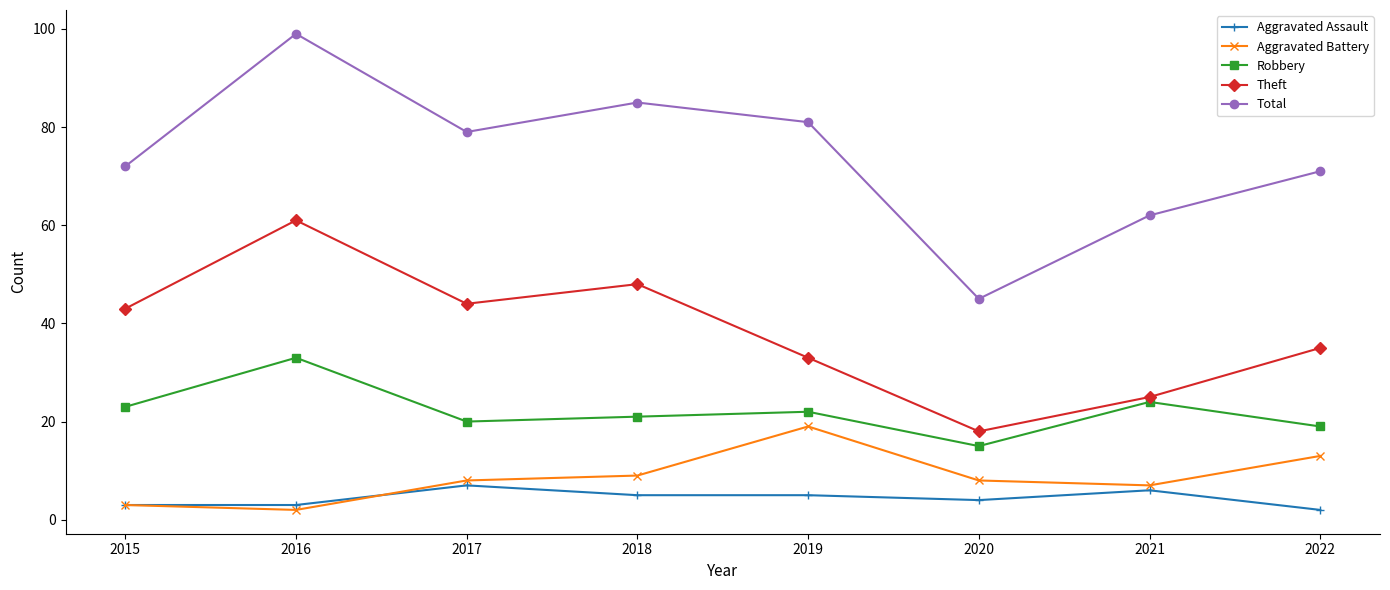

What is the total value across all series at 2020?

90